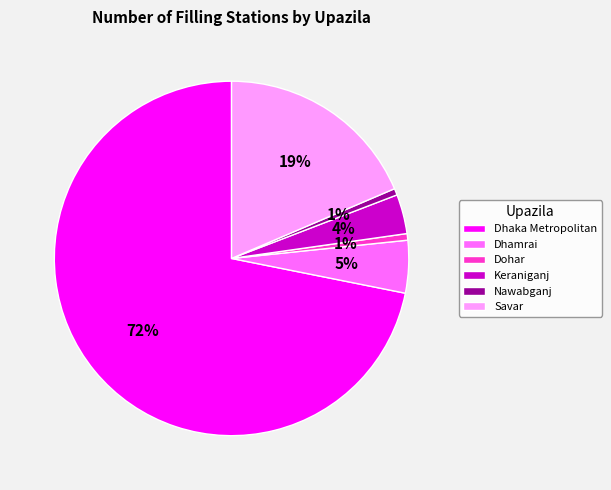

Count the number of slices in the pie.

6